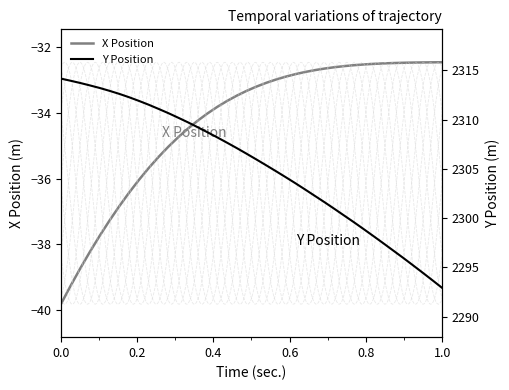

What is the maximum value for X Position?

-32.5